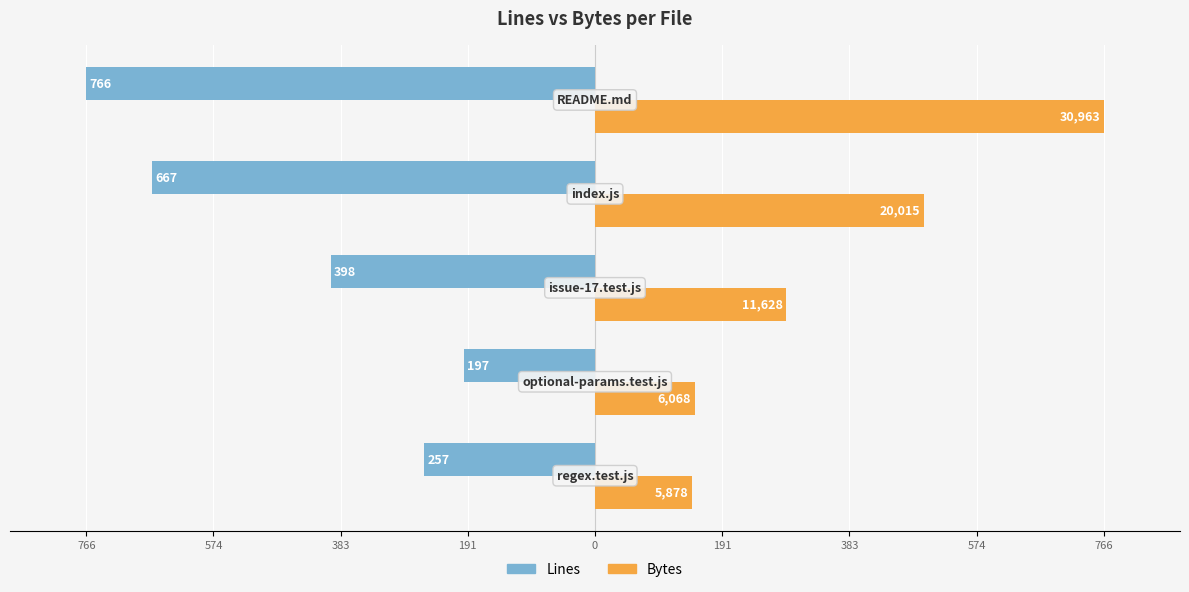

Reading left to right, list all the values displayed in this chart.

Lines: 191=-257.0	383=-197.0	574=-398.0	766=-667.0	0=-766.0
Bytes: 191=145.4	383=150.1	574=287.7	766=495.2	0=766.0